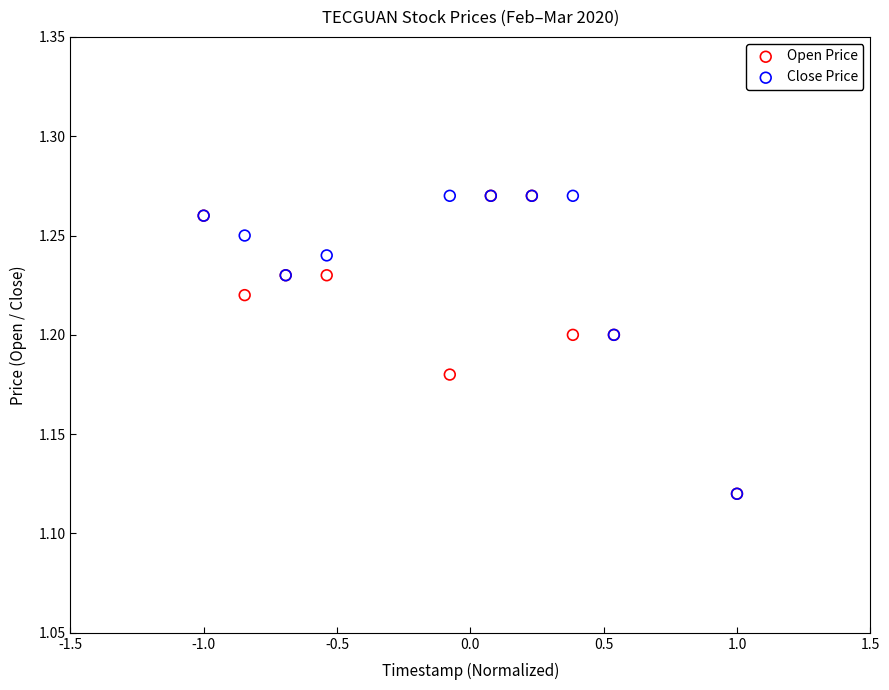

What are all the series names shown in the legend?

Open Price, Close Price